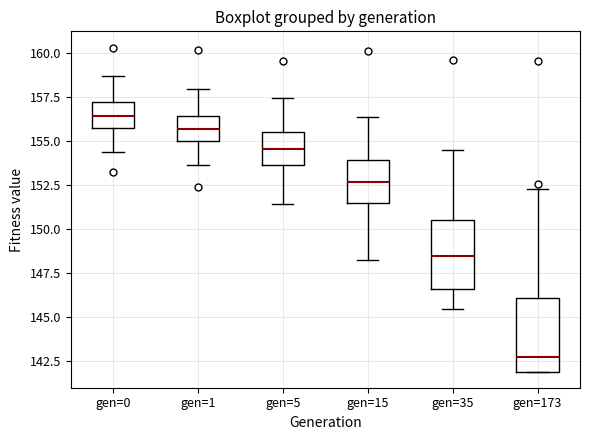

Where does the median line of the box for gen=35 sit on the y-axis? The values are not printed on the chart, so give them approximately, as read against the axis.

148.5